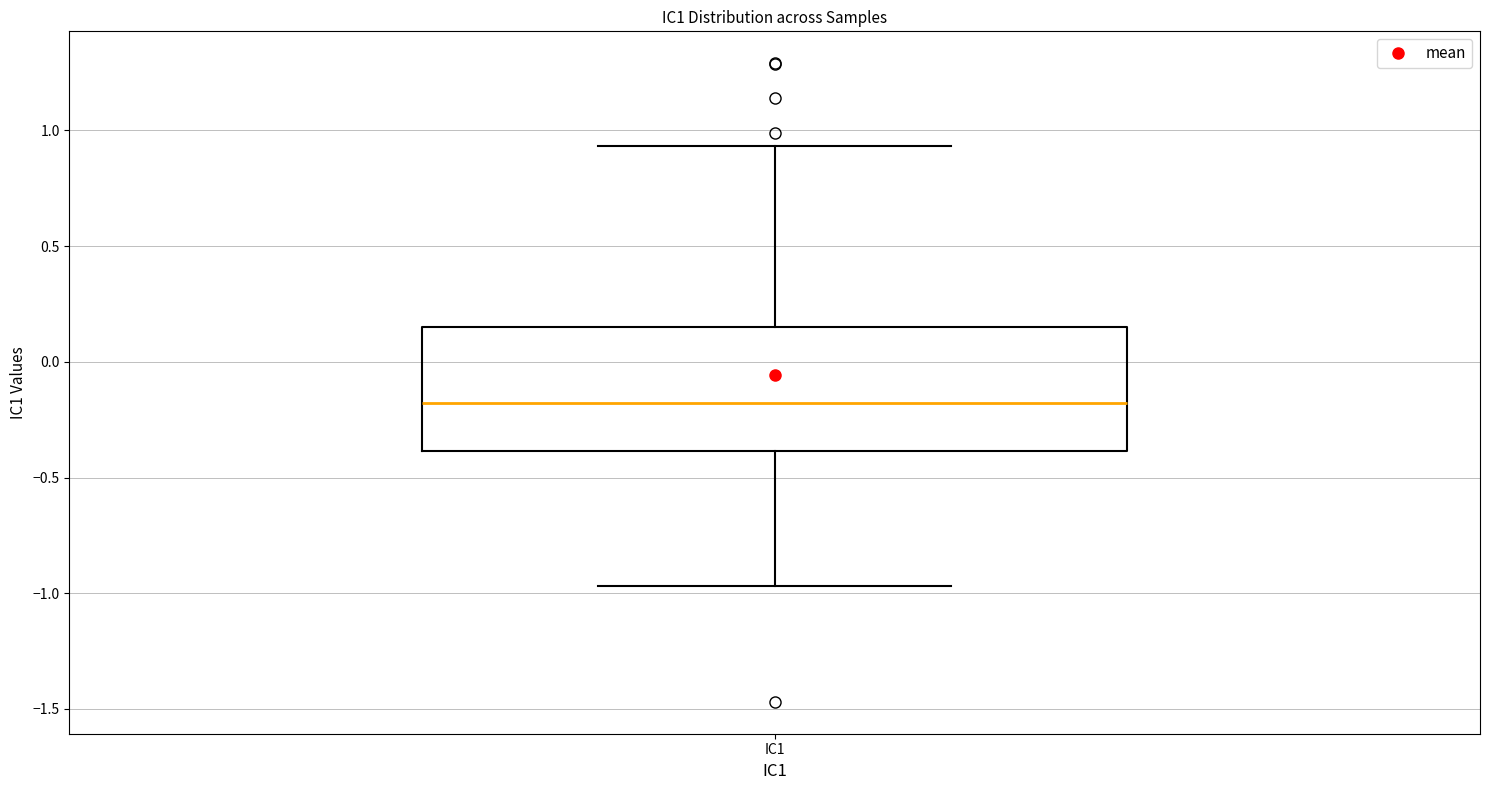

Read this box plot against the y-axis: the position of the median line, the range covered by the box, and the ends of both whiskers. The values are not printed on the chart, so give them approximately, as read against the axis.

median -0.20, box -0.40 to 0.15, whiskers -0.95 to 0.95